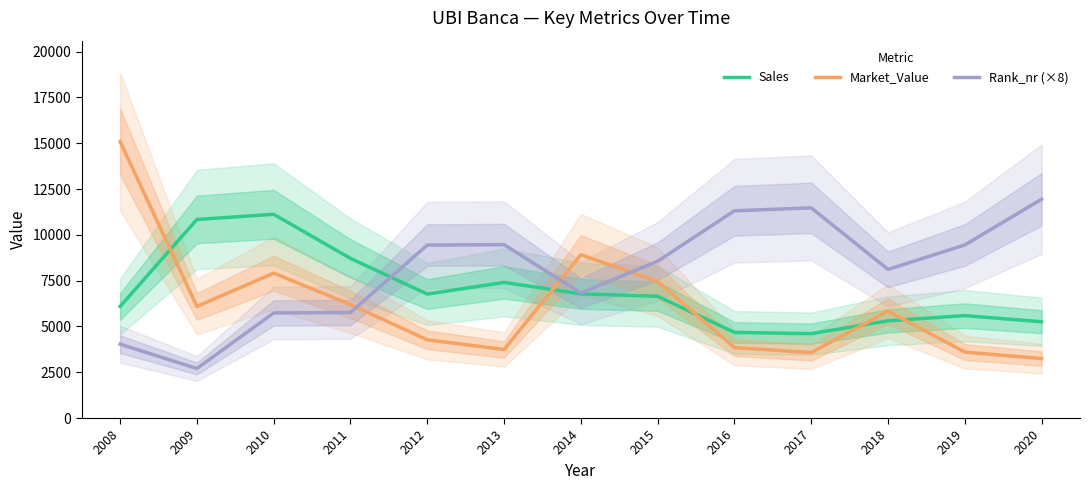

True or false: Market_Value has more than 0 interior local peaks.

True